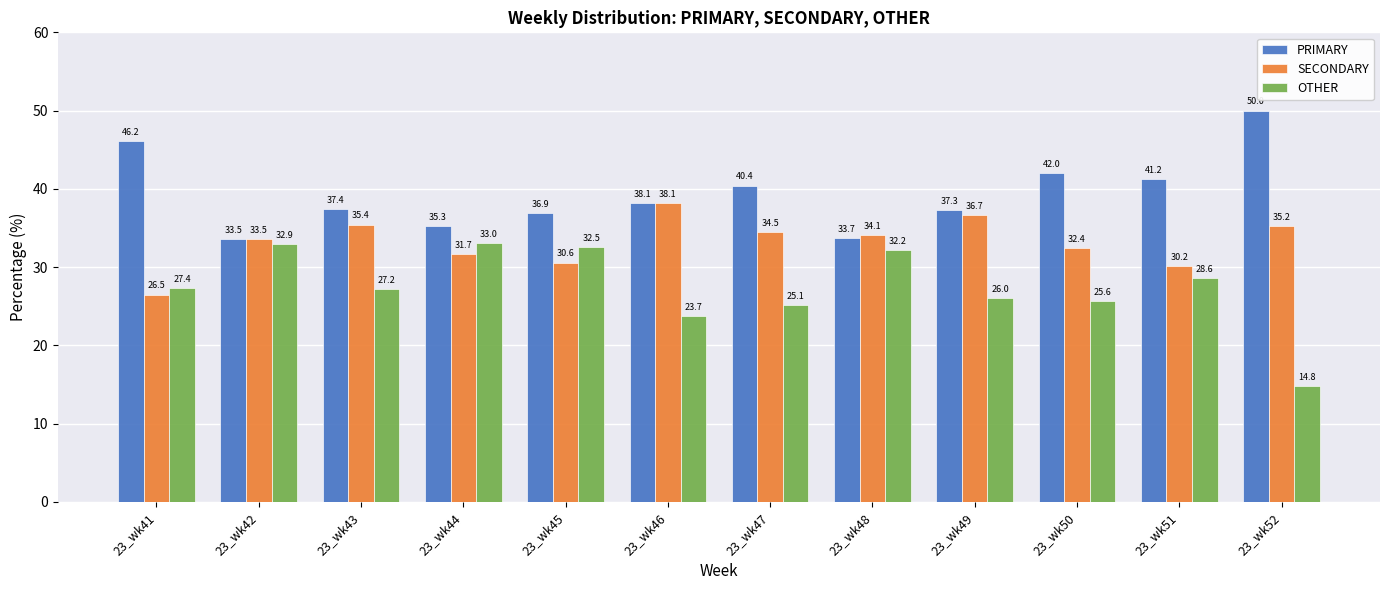

Rank the categories by SECONDARY value from highest to lowest.

23_wk46, 23_wk49, 23_wk43, 23_wk52, 23_wk47, 23_wk48, 23_wk42, 23_wk50, 23_wk44, 23_wk45, 23_wk51, 23_wk41